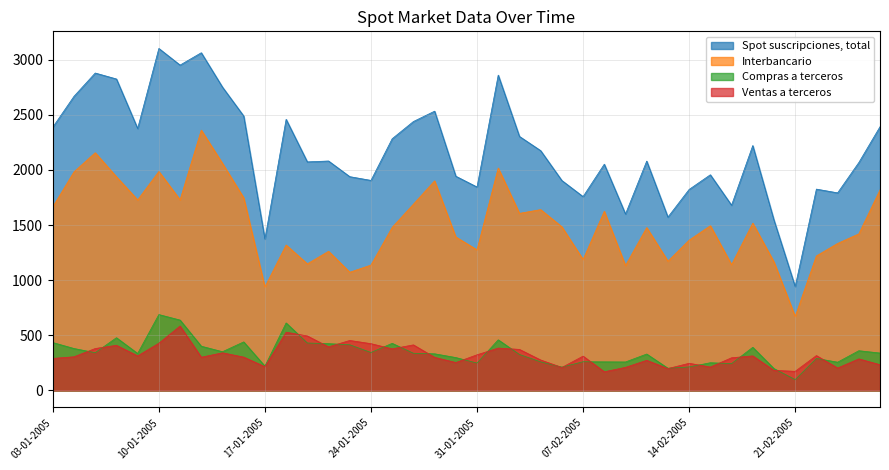

Rank the series at 21-02-2005 from lowest to highest value.

Compras a terceros, Ventas a terceros, Interbancario, Spot suscripciones, total